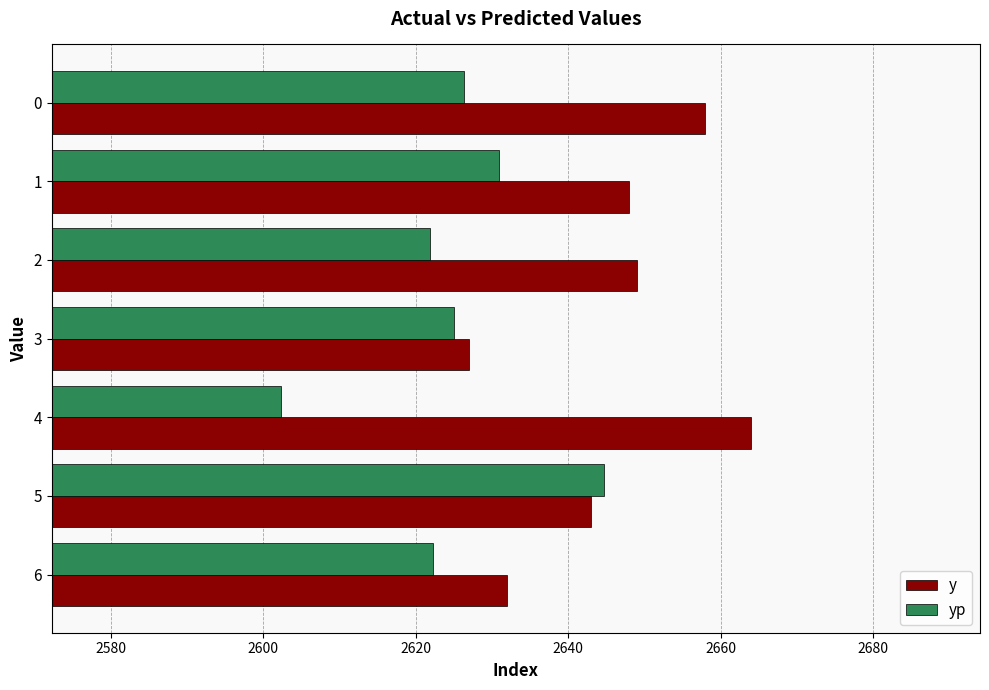

What is the difference between the maximum and minimum values in the y series?

37.0